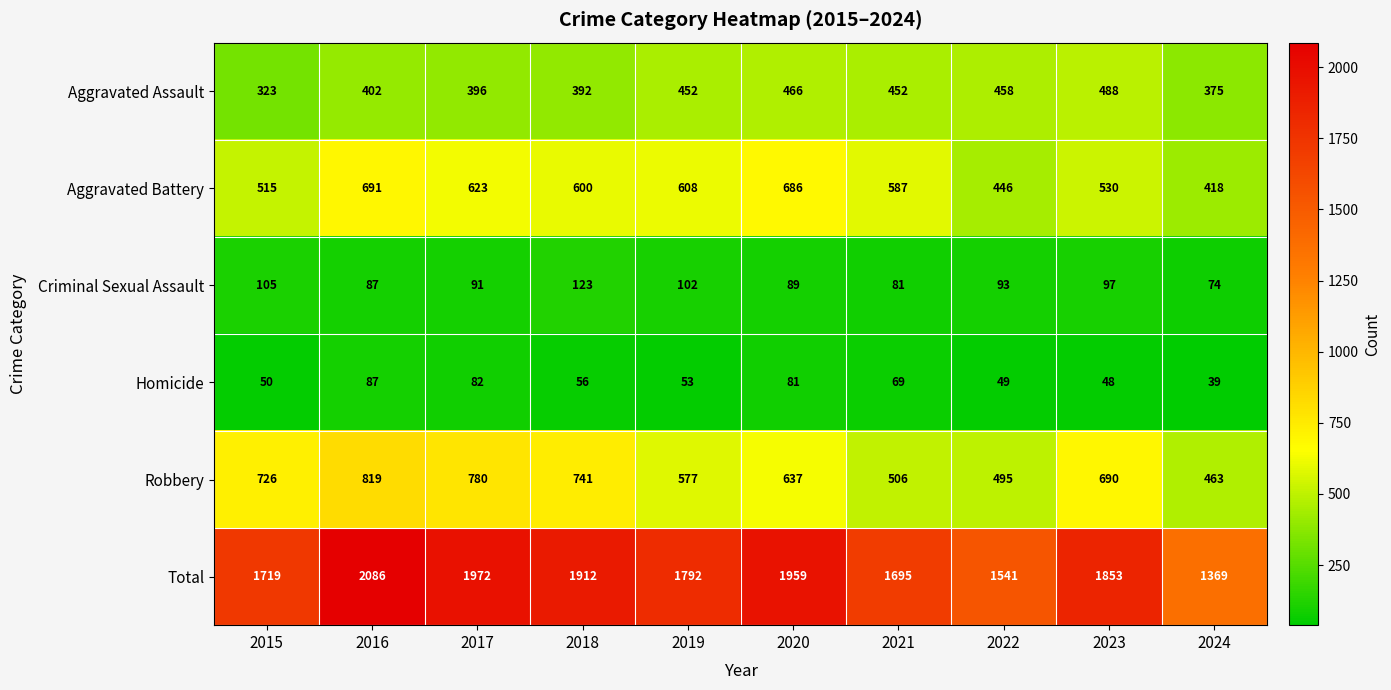

List the series in order of their peak value, lowest first.

Homicide, Criminal Sexual Assault, Aggravated Assault, Aggravated Battery, Robbery, Total